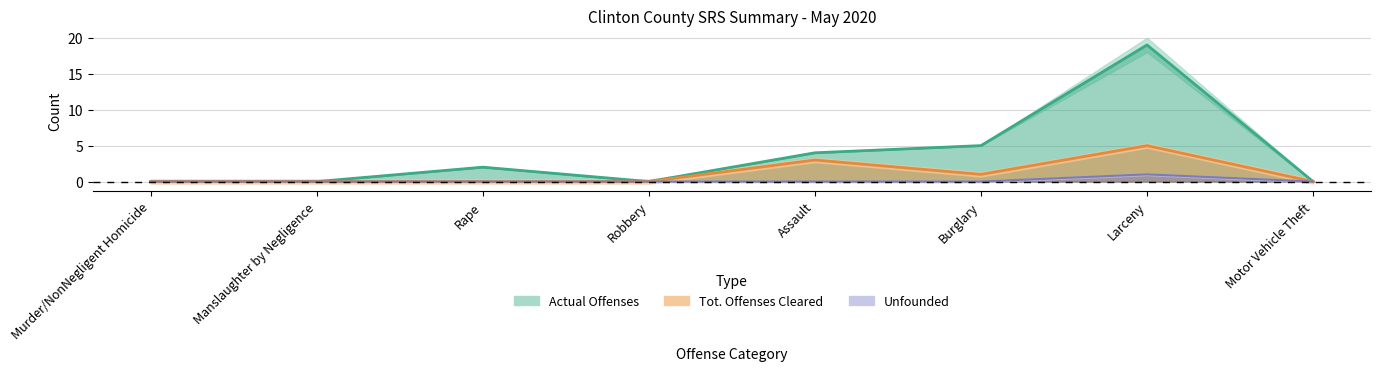

Rank the series by their average value, from lowest to highest.

Unfounded, Tot. Offenses Cleared, Actual Offenses